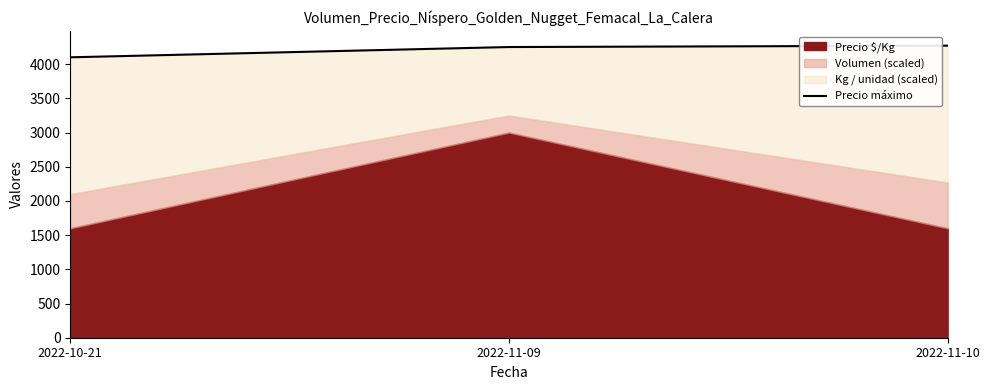

What is the average value?

4207